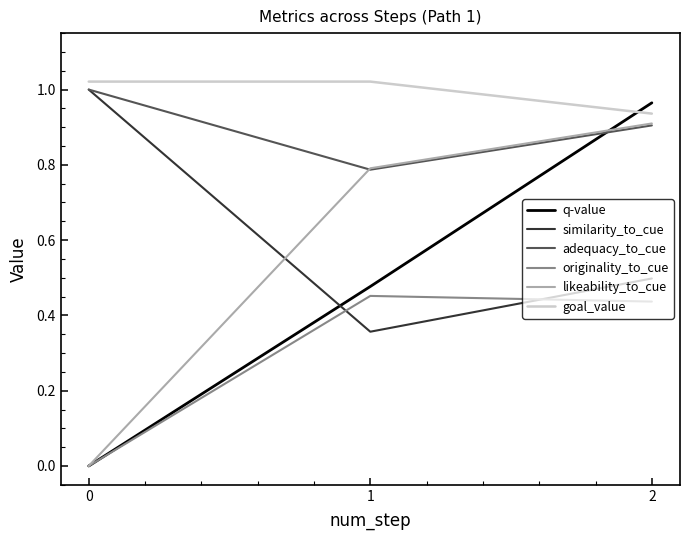

Which series changed the most between 1 and 2?

q-value